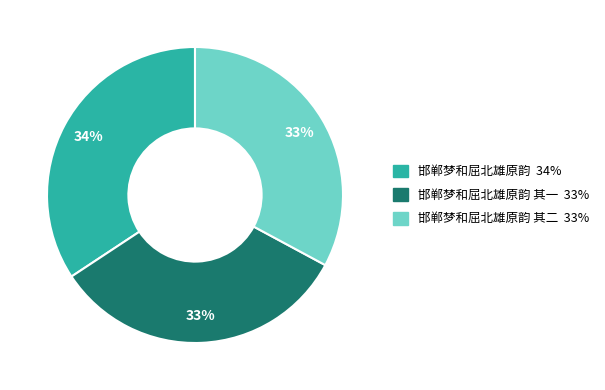

To the nearest percent, what is the difference between the largest and smallest slice percentages?

1%